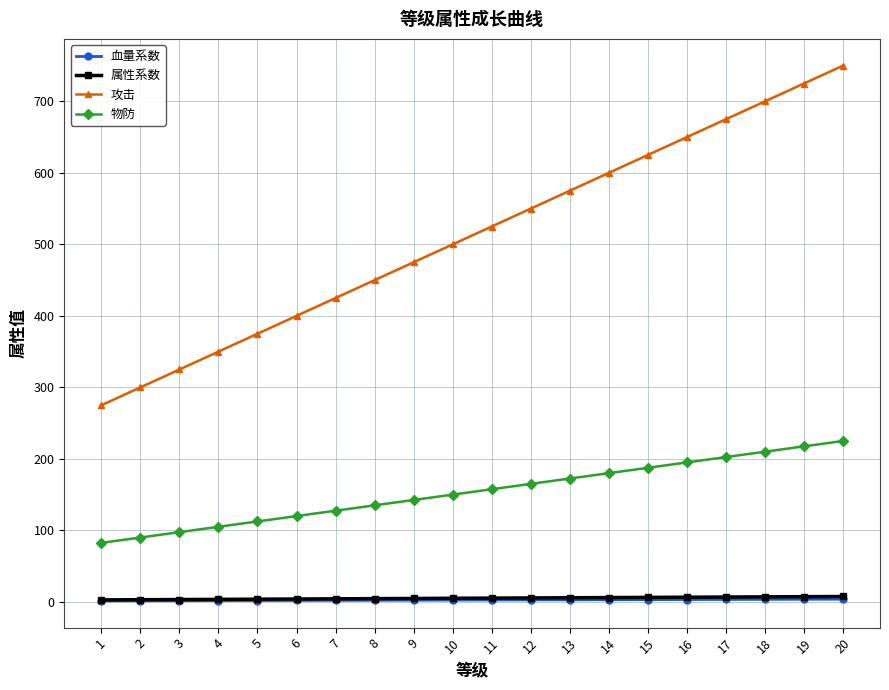

What is the minimum value for 物防?

82.5